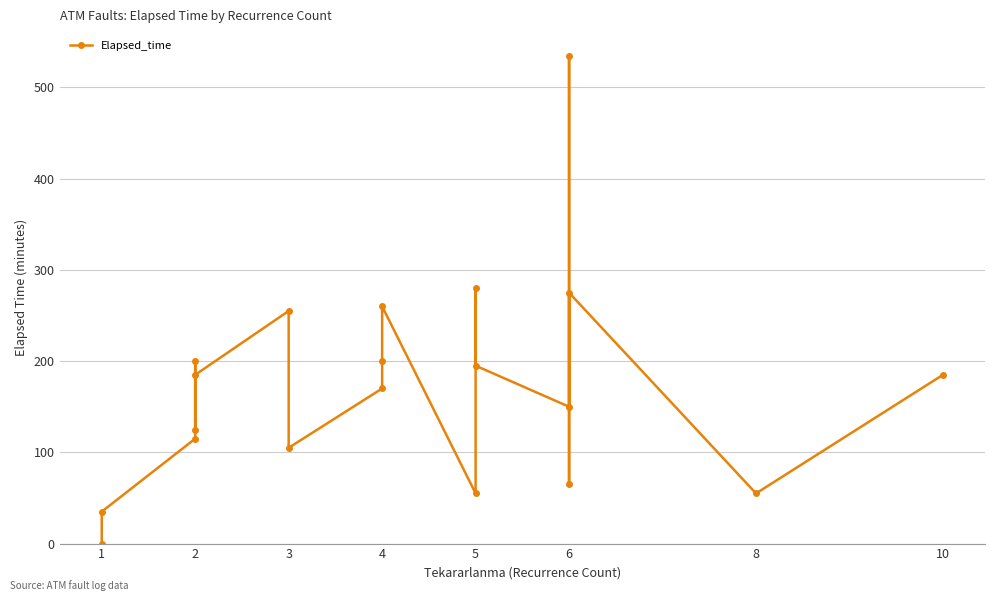

At which category does the chart reach its minimum across all series?

1